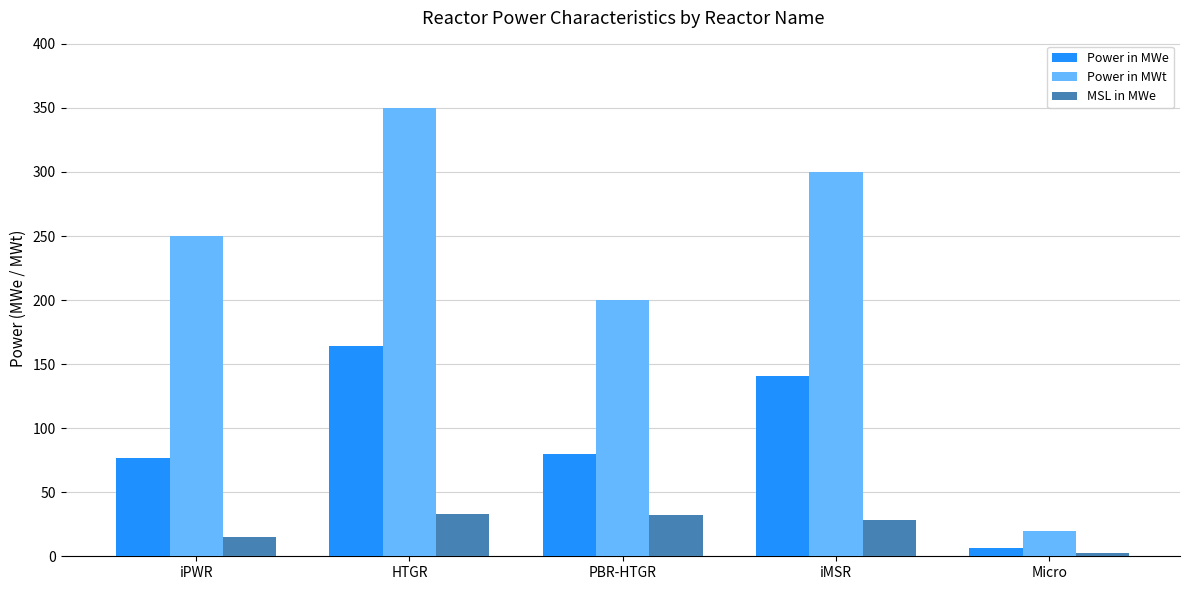

Are the bars horizontal?

No